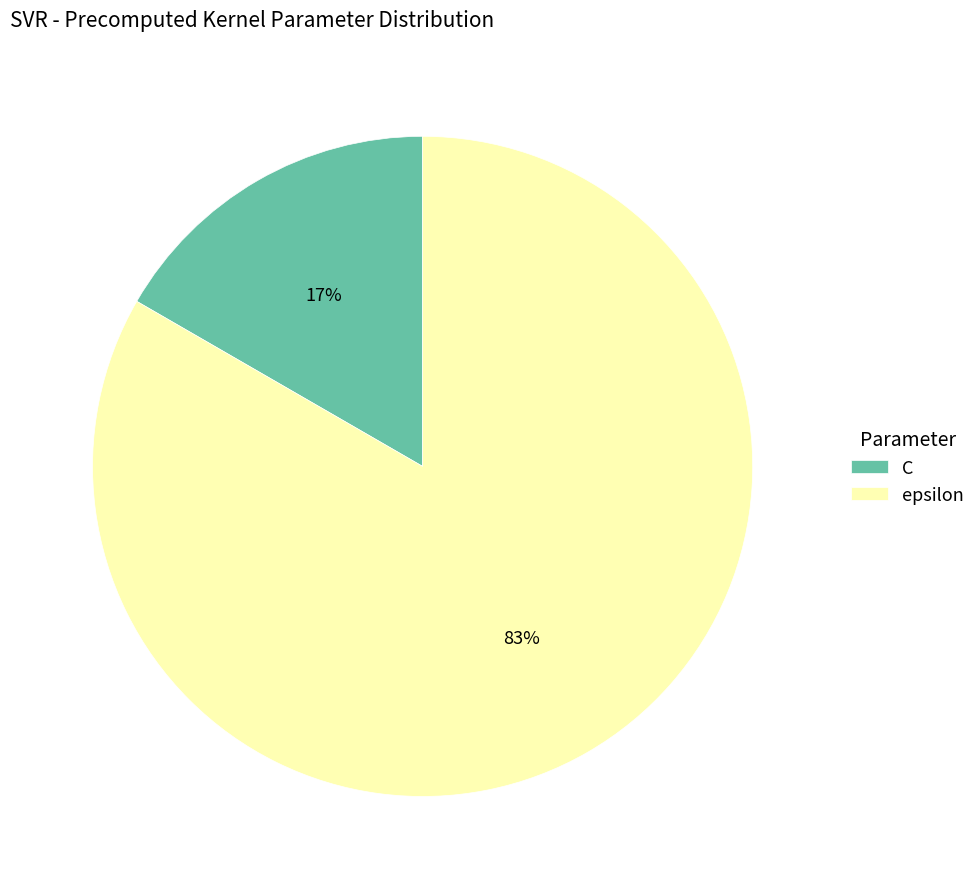

Which has a higher value, epsilon or C?

epsilon